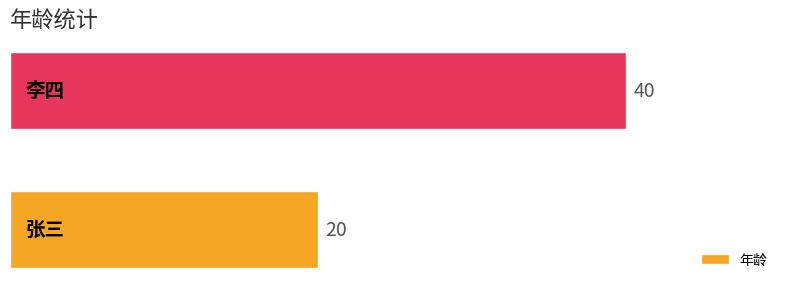

What is the difference between the maximum and minimum values?

20